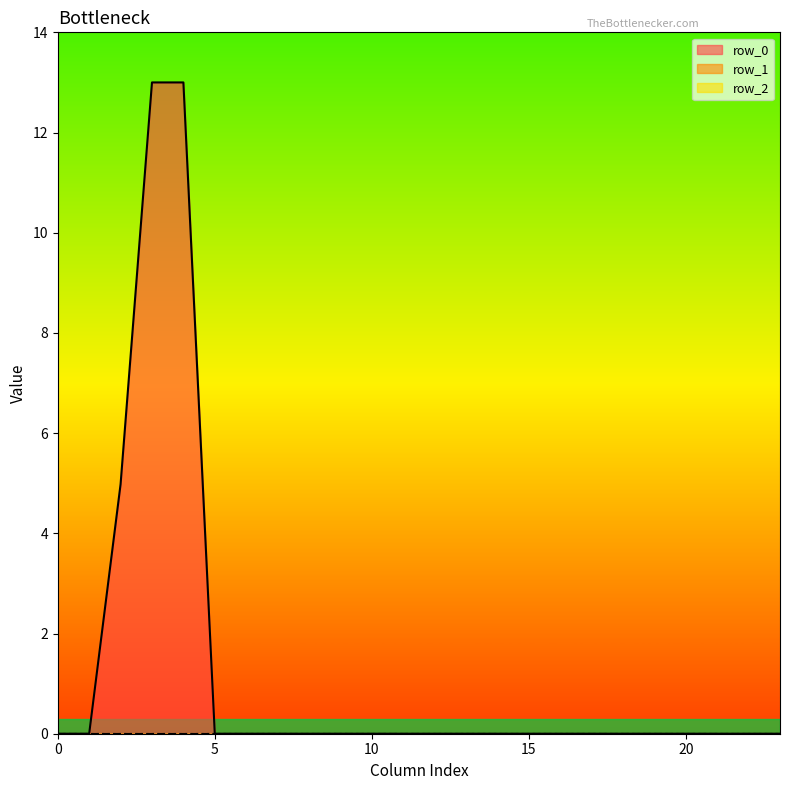

What is the difference between the highest and lowest values at 3?

13.0